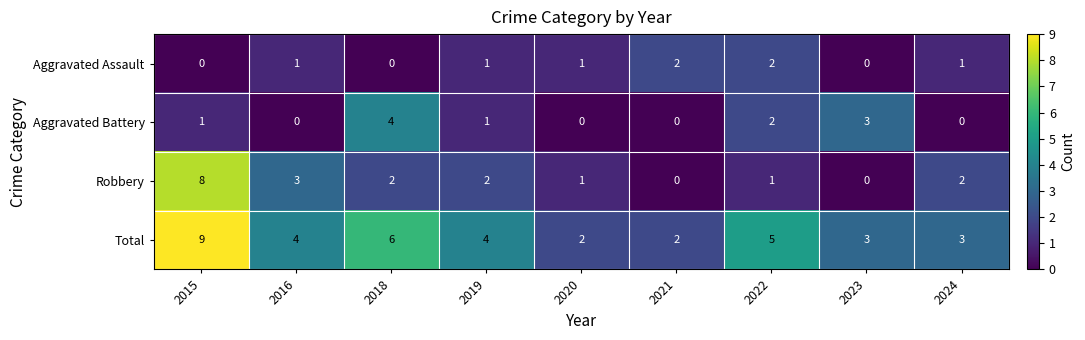

How many positive values does the Aggravated Battery series have?

5